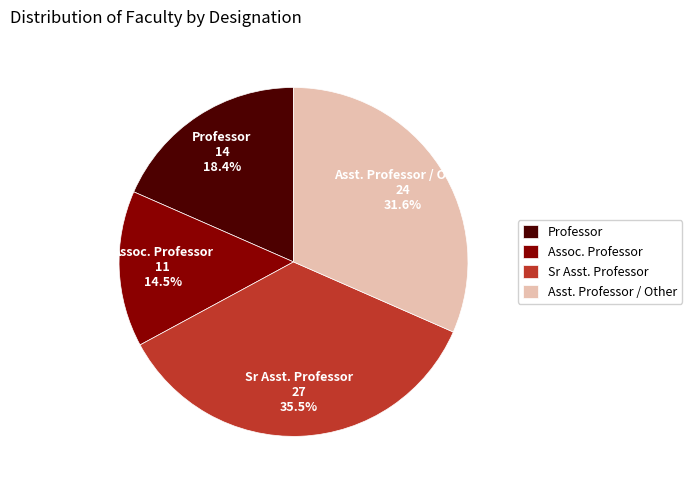

How many segments does this pie chart have?

4